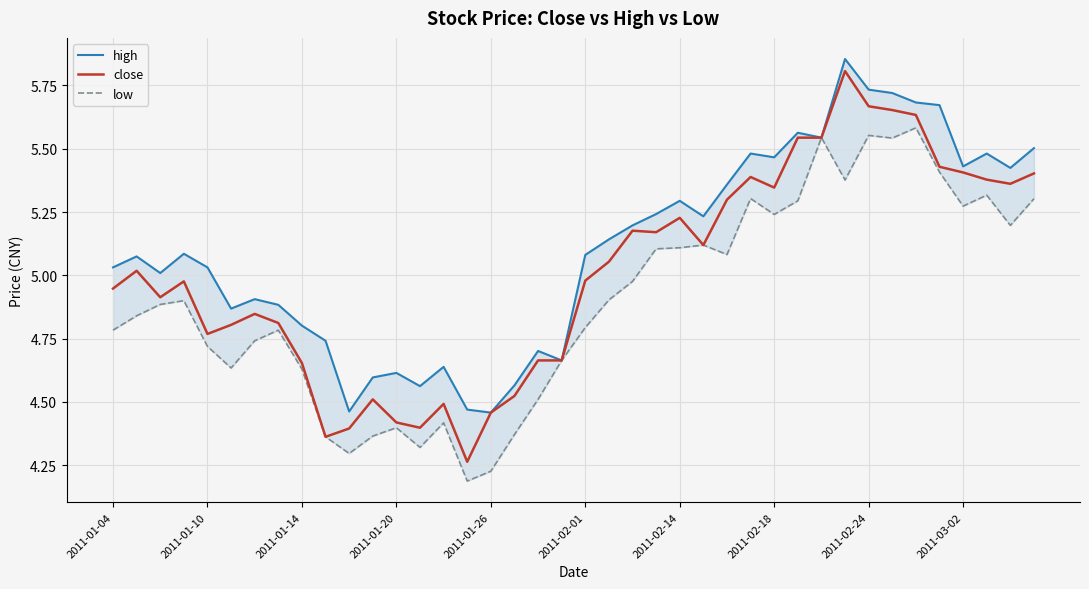

True or false: close has a value of 5.1 at 25.

True